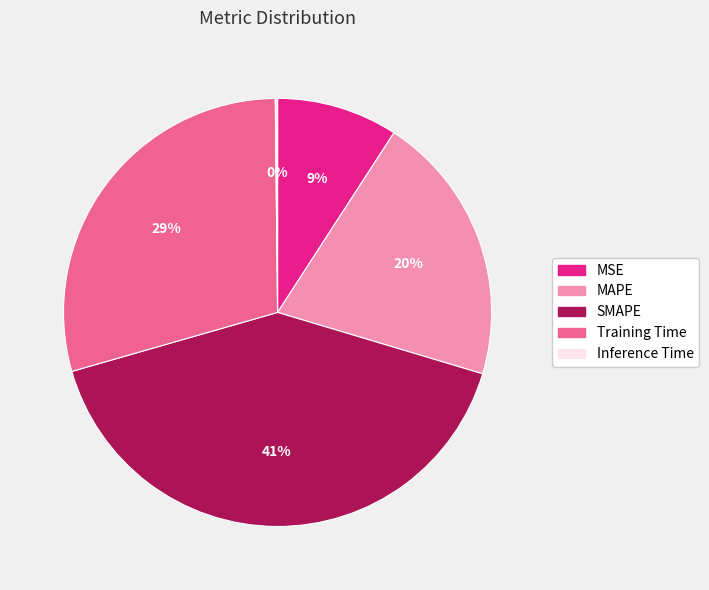

What percentage is the MSE slice, to the nearest percent?

9%